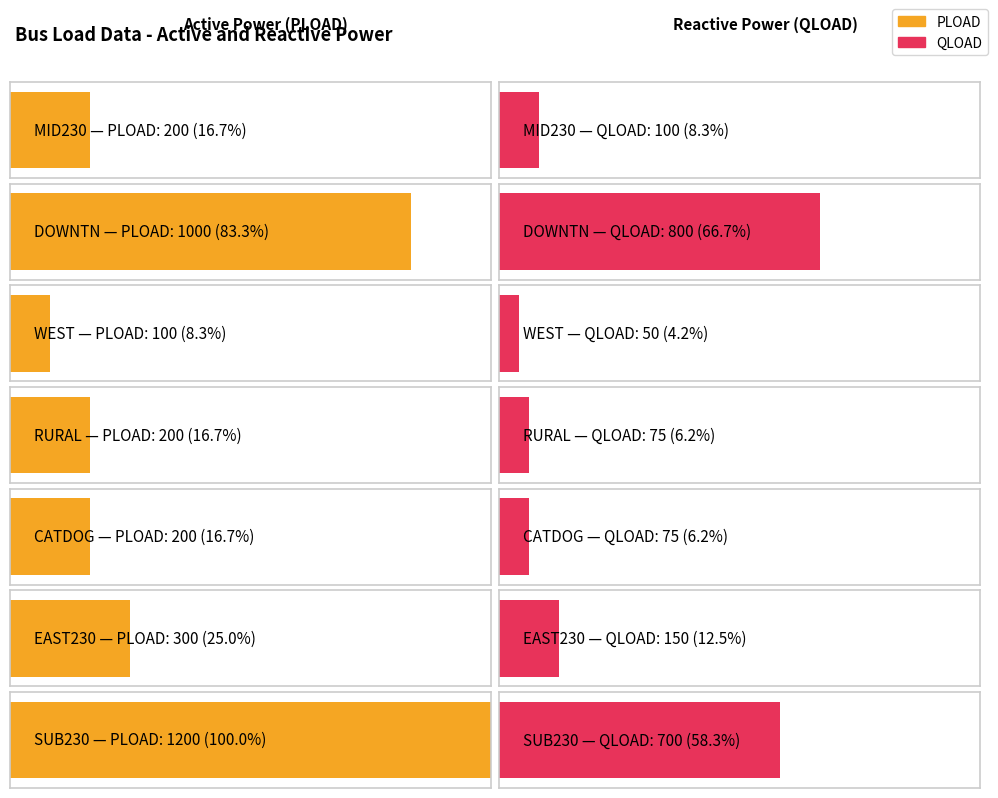

The QLOAD series shows 800 at DOWNTN. True or false?

True